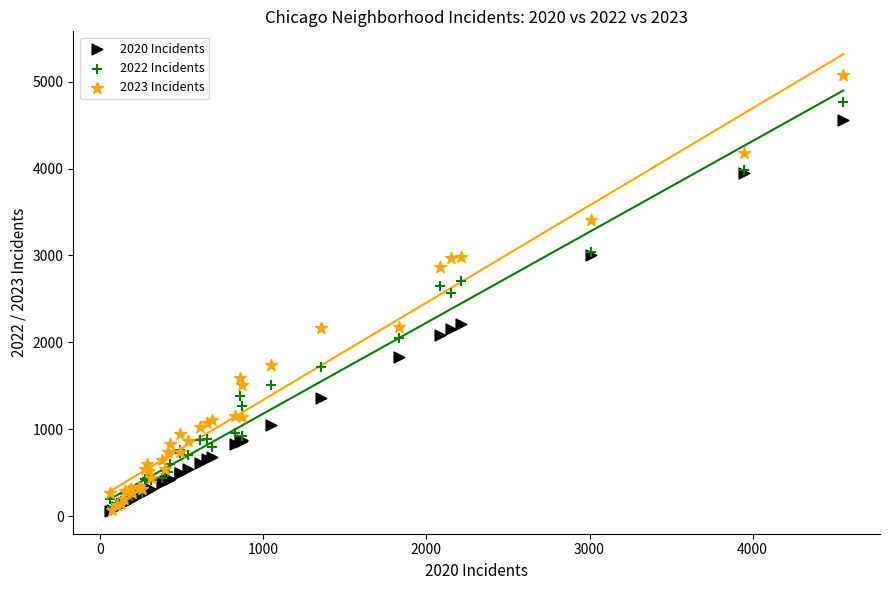

What are all the series names shown in the legend?

2020 Incidents, 2022 Incidents, 2023 Incidents